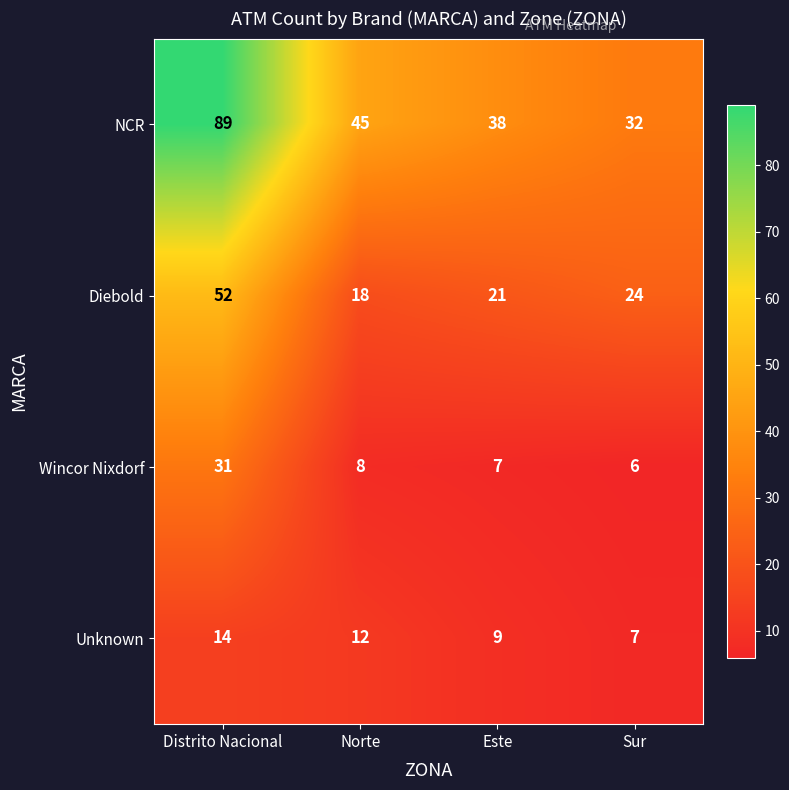

List the series in order of their peak value, highest first.

NCR, Diebold, Wincor Nixdorf, Unknown